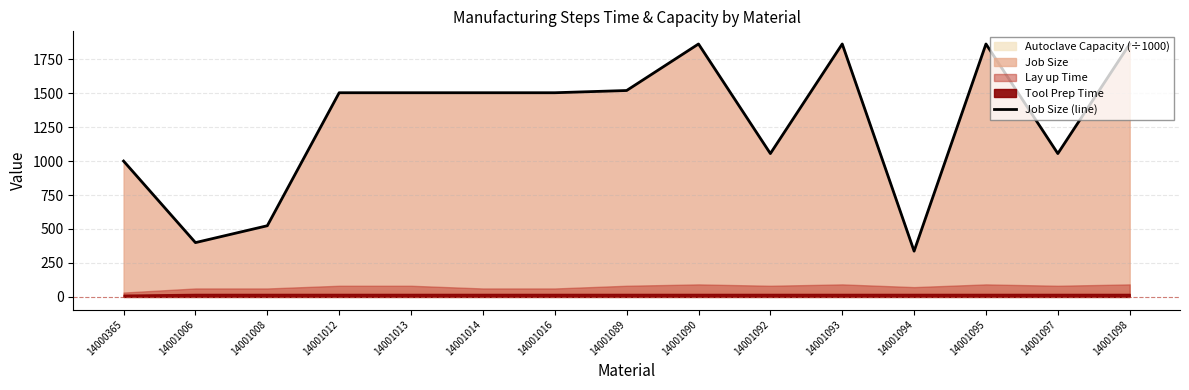

What is the ratio of the value at 14001094 to the value at 14000365?

0.3